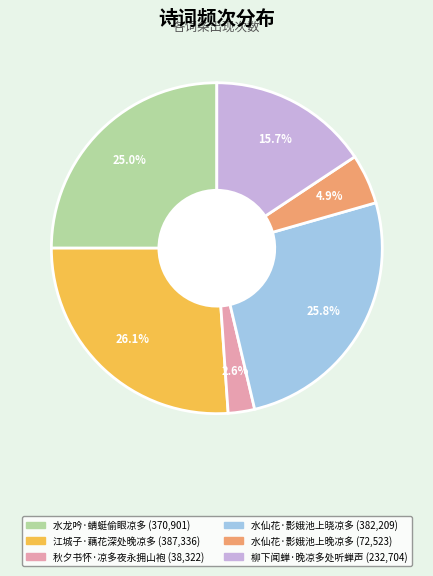

Does 水仙花·影娥池上晚凉多 account for over 50% of the chart?

No